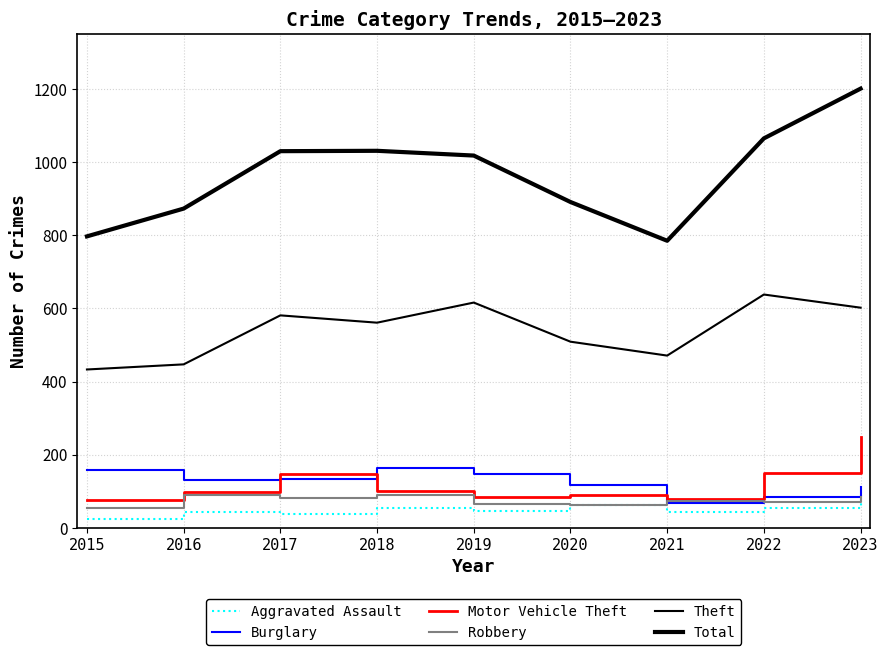

Does the chart display data point markers on the line(s)?

No